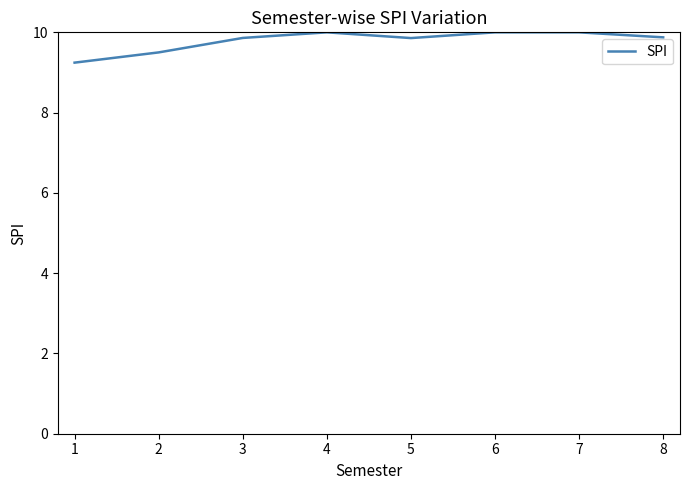

What is the minimum value shown in the chart?

9.2